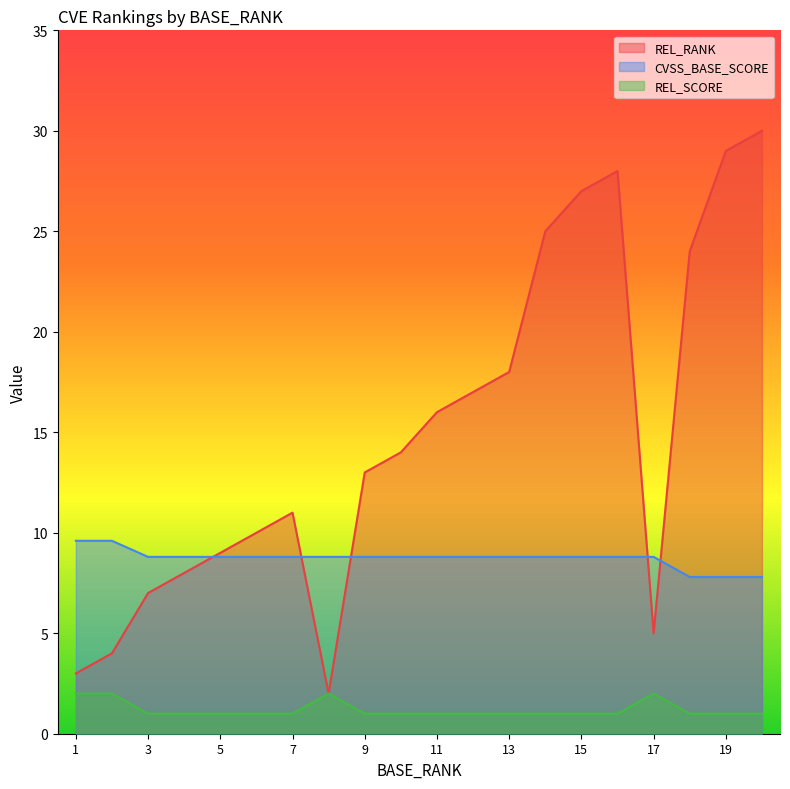

How many times do CVSS_BASE_SCORE and REL_RANK cross each other?

5